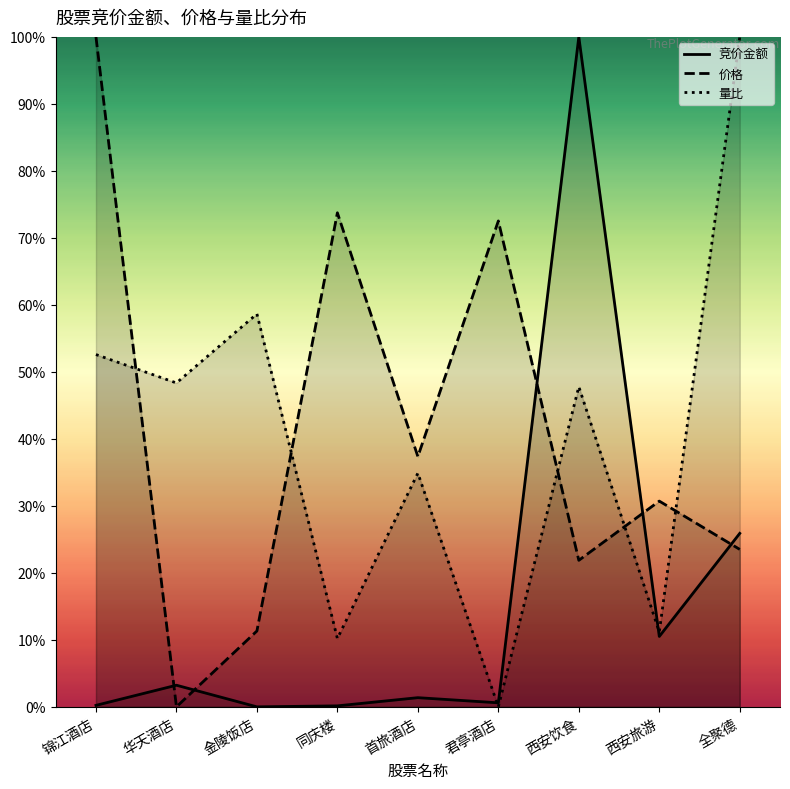

At which category is the sum across all series the highest?

西安饮食